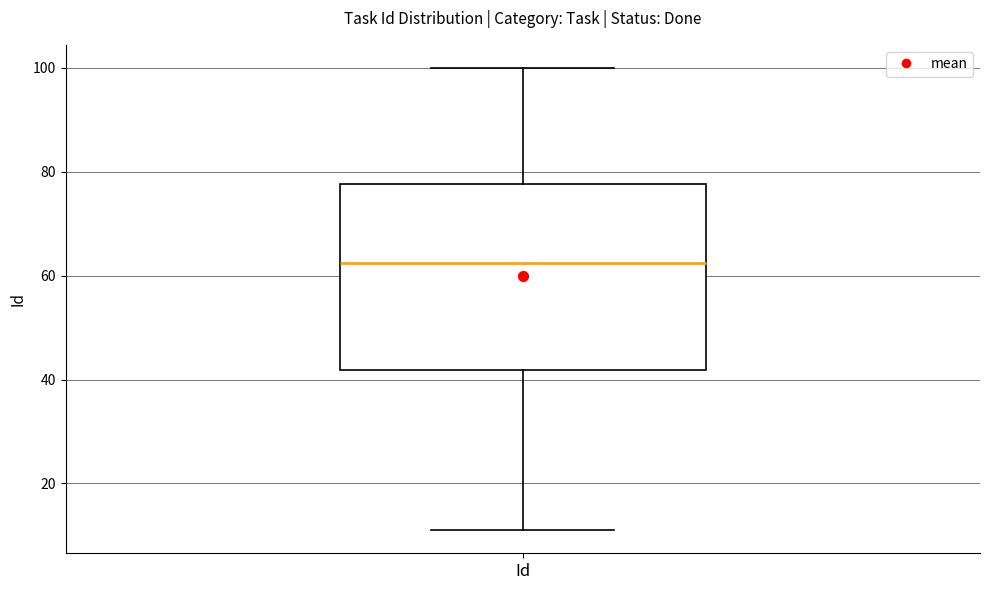

Where is the upper edge of the box for Id on the y-axis? The values are not printed on the chart, so give them approximately, as read against the axis.

78